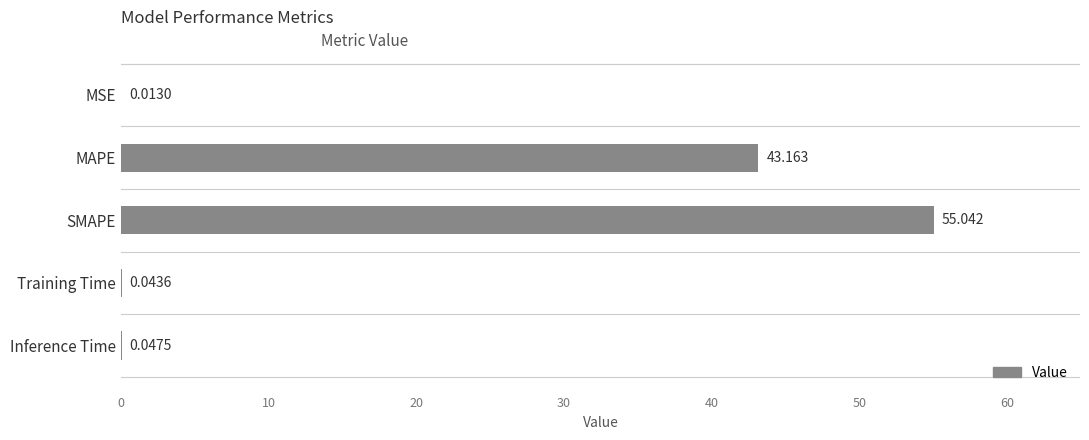

Which has a higher value, Inference Time or MAPE?

MAPE